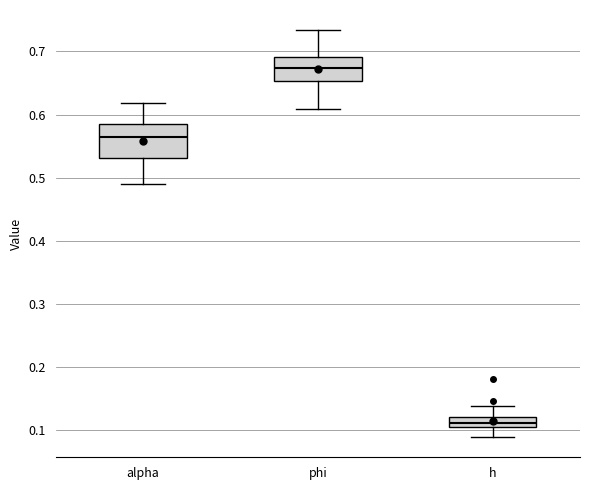

Reading left to right, read every box against the y-axis: the position of its median line, the range the box covers, and the ends of its whiskers. The values are not printed on the chart, so give them approximately, as read against the axis.

alpha: median 0.56, box 0.53 to 0.58, whiskers 0.49 to 0.62
phi: median 0.67, box 0.65 to 0.69, whiskers 0.61 to 0.73
h: median 0.11, box 0.10 to 0.12, whiskers 0.09 to 0.14